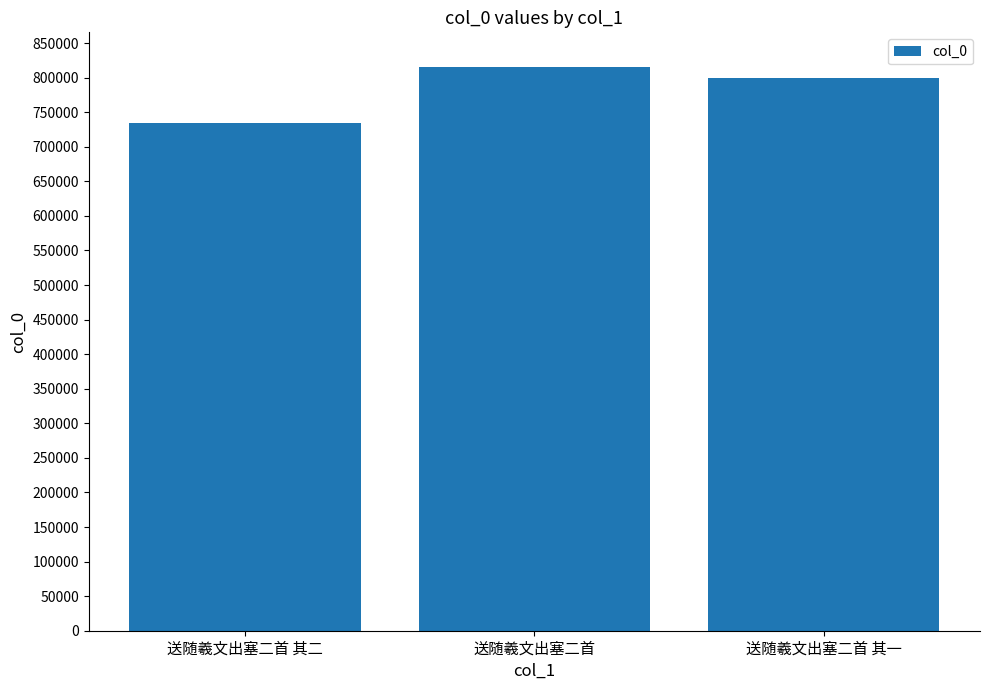

Rank the categories by value from highest to lowest.

送随羲文出塞二首, 送随羲文出塞二首 其一, 送随羲文出塞二首 其二